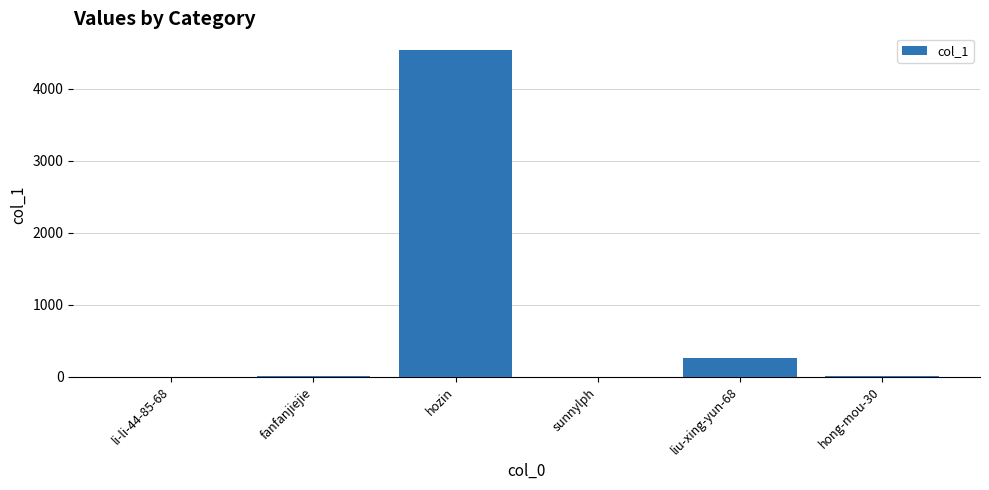

Is it true that the value at fanfanjiejie is 5?

True